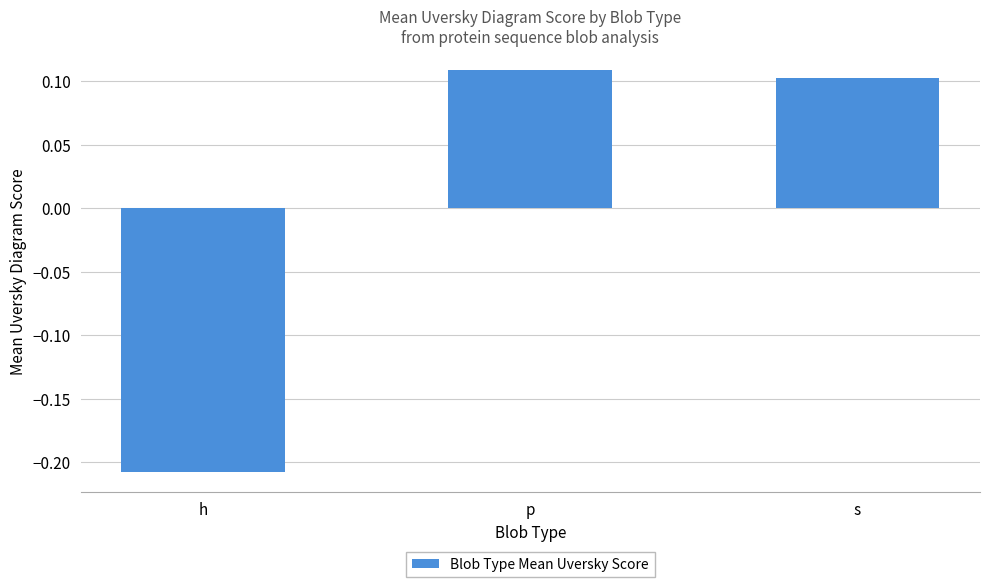

Where does the data first go above 0?

p